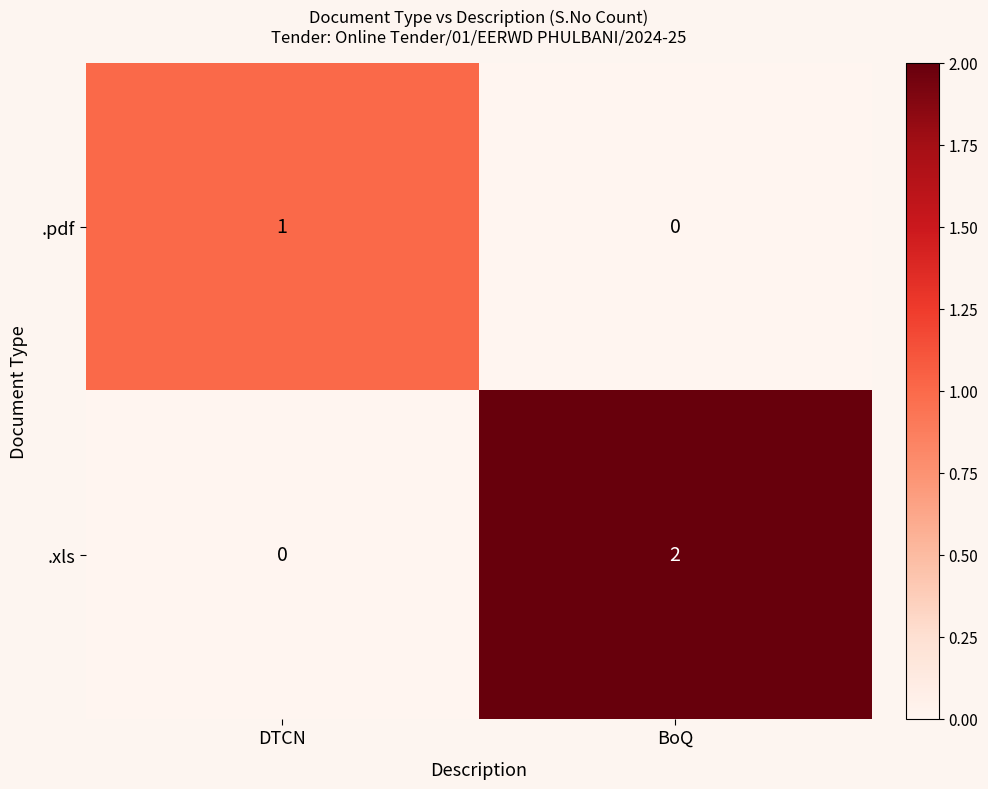

Which series has the largest total across all categories?

.xls